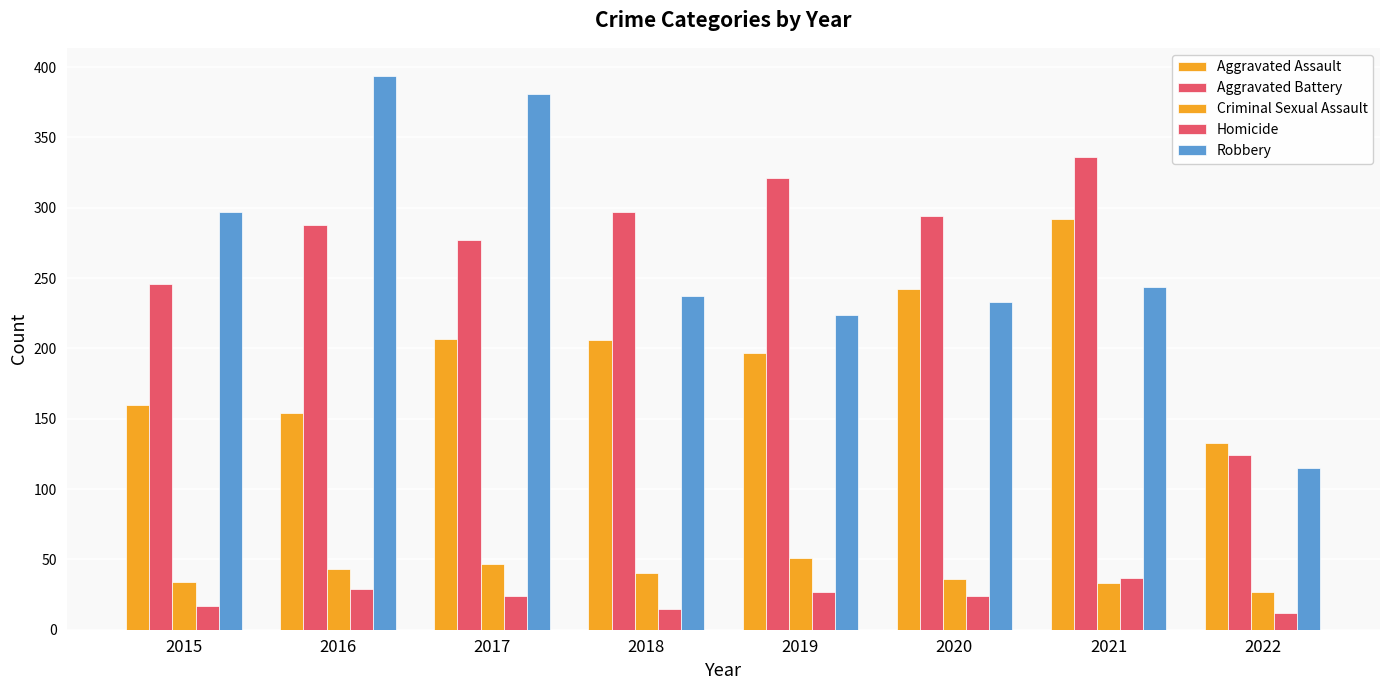

Does the chart contain any negative values?

No